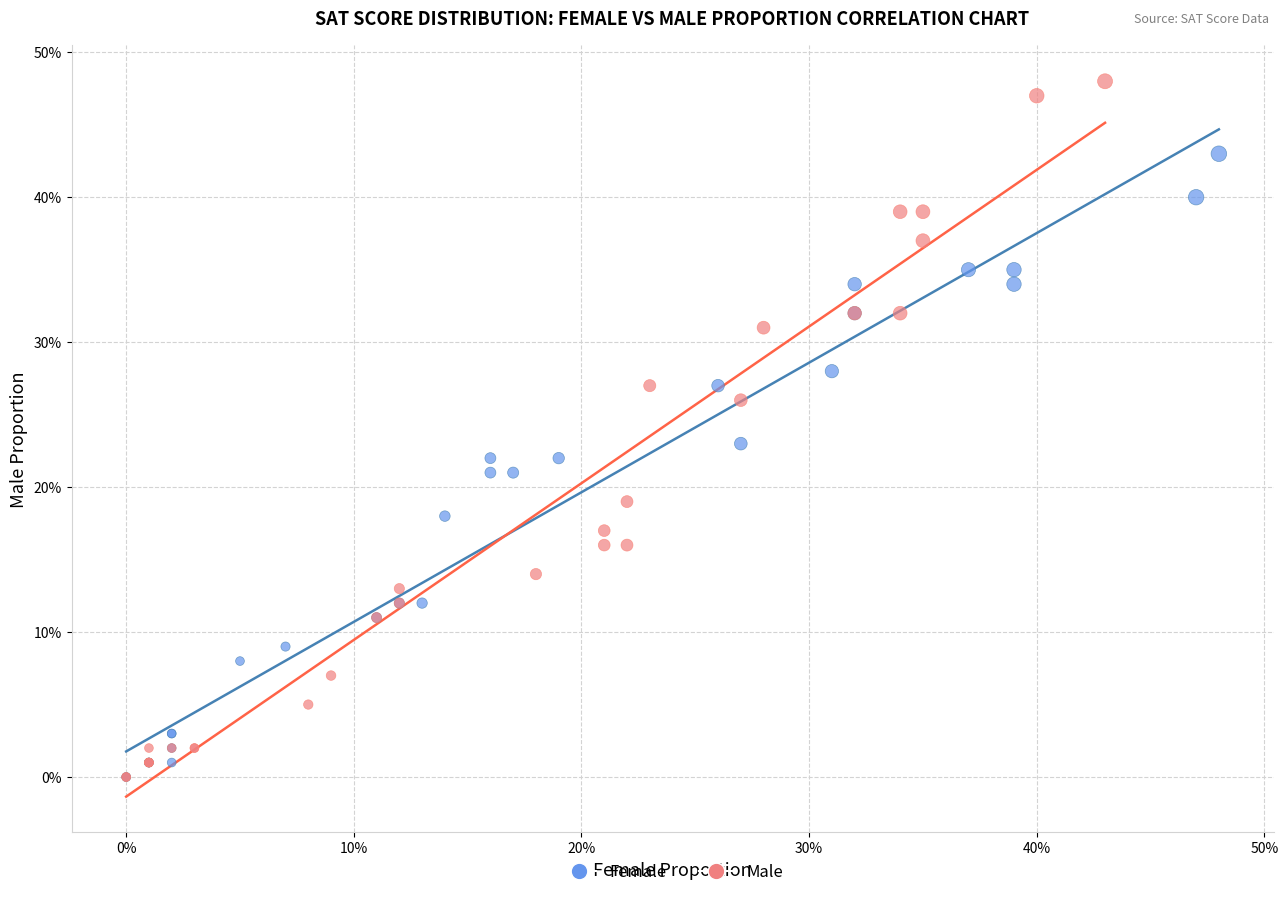

What are all the series names shown in the legend?

Female, Male